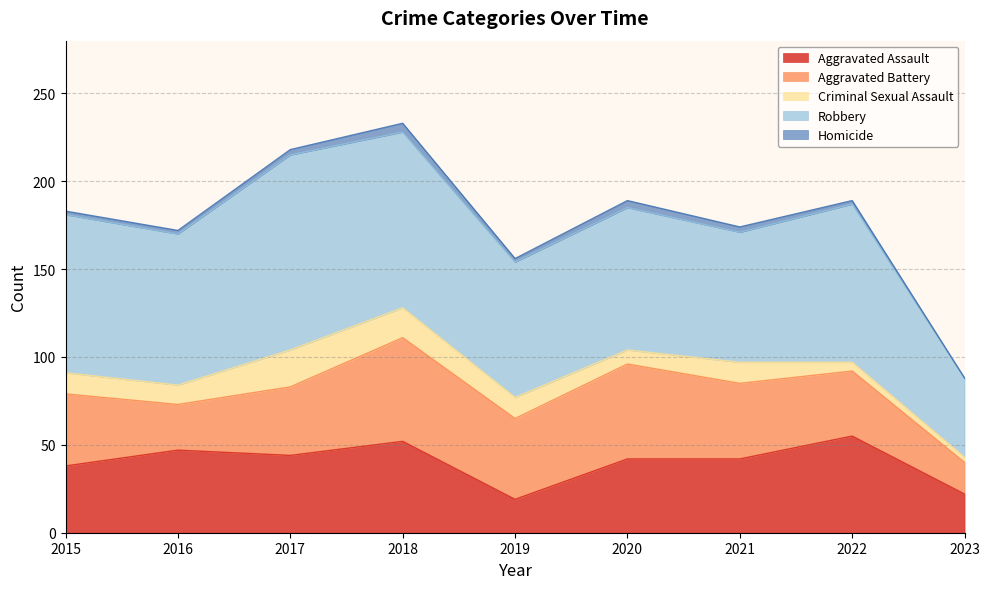

What is the sum of all Robbery values?

754